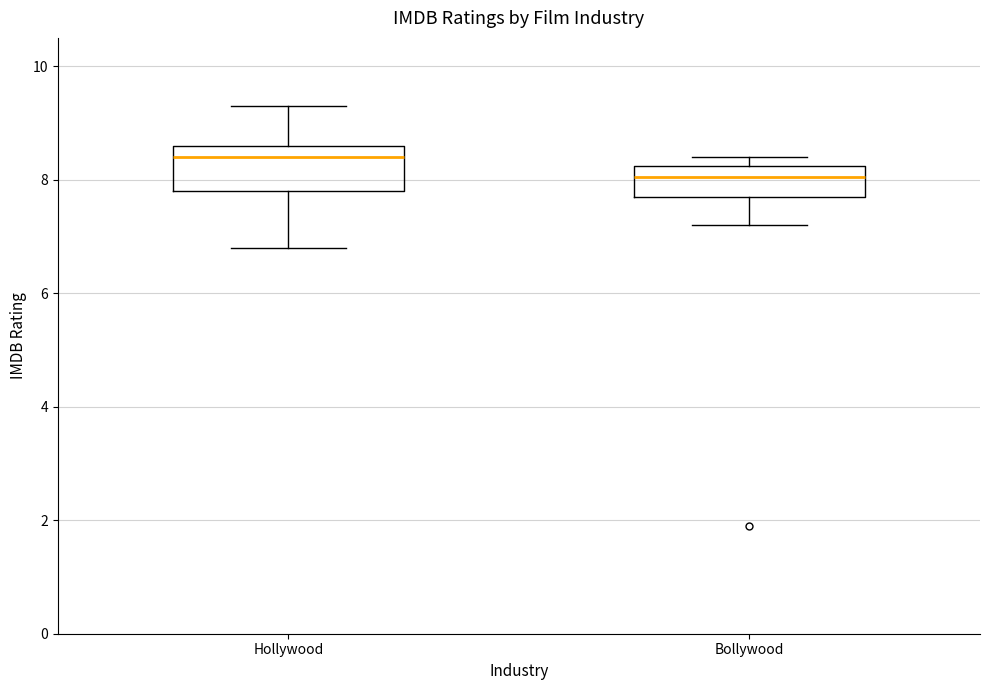

Where is the lower edge of the box for Hollywood on the y-axis? The values are not printed on the chart, so give them approximately, as read against the axis.

7.8